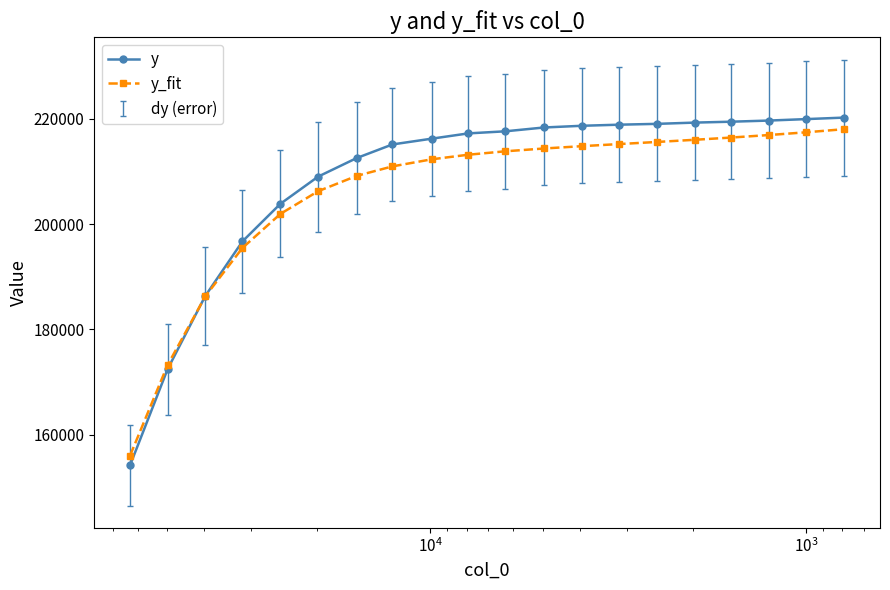

Reading left to right, transcribe all the data shown in this chart.

y: 154207.0	172428.5	186350.8	196729.6	203881.0	209035.7	212563.0	215151.4	216250.9	217251.9	217645.6	218373.6	218697.3	218903.7	219063.0	219300.6	219471.3	219689.2	219968.0	220253.5
y_fit: 156039.0	173217.4	186274.1	195485.6	201961.1	206261.7	209174.9	210980.9	212329.2	213198.3	213847.2	214381.4	214823.0	215220.7	215624.1	216034.4	216457.7	216939.2	217464.3	218052.6